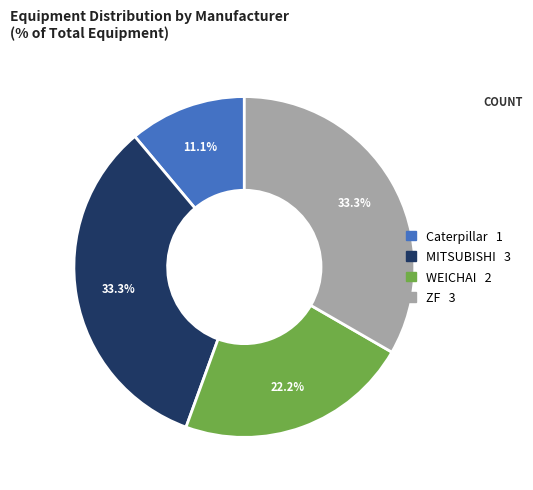

Is Caterpillar the majority of the pie?

No